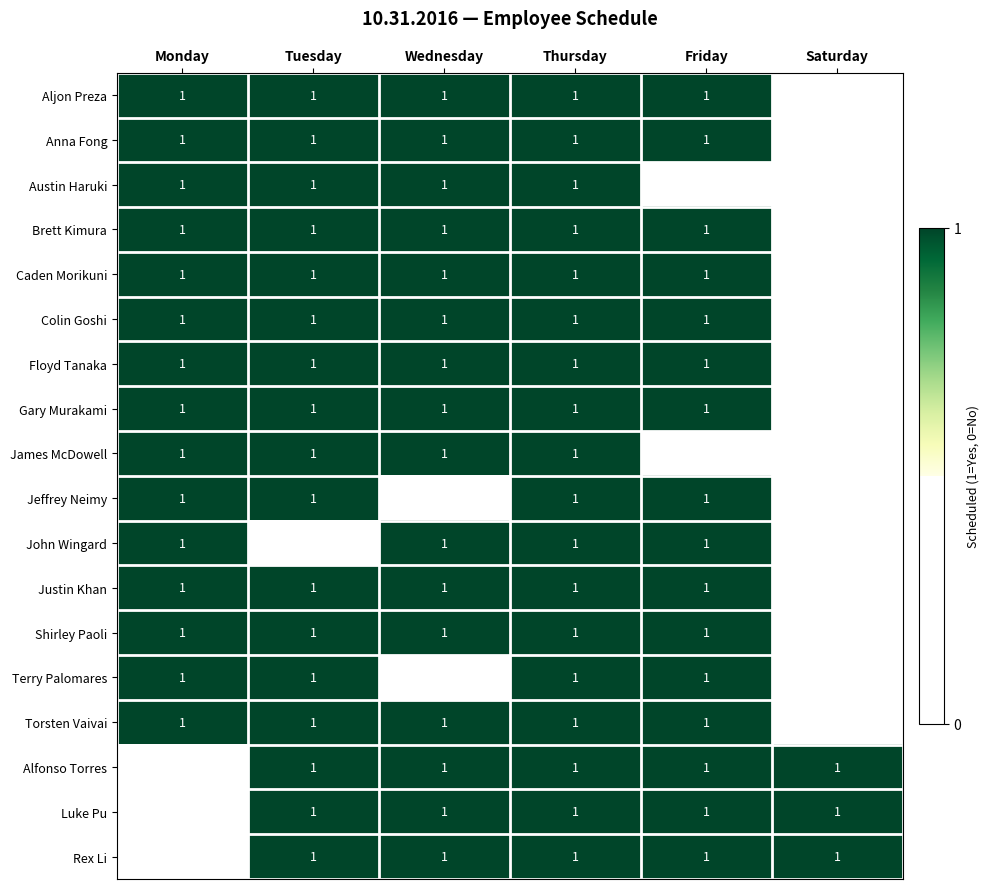

The Austin Haruki series shows 0 at Wednesday. True or false?

False